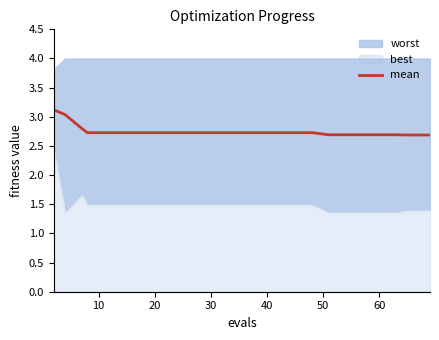

How many lines are shown in the chart?

1